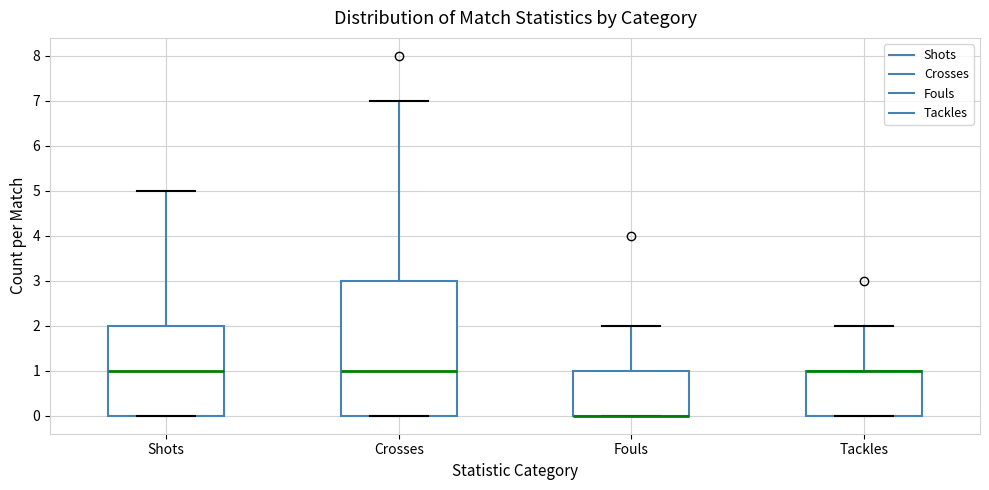

Reading left to right, read every box against the y-axis: the position of its median line, the range the box covers, and the ends of its whiskers. The values are not printed on the chart, so give them approximately, as read against the axis.

Shots: median 1, box 0 to 2, whiskers 0 to 5
Crosses: median 1, box 0 to 3, whiskers 0 to 7
Fouls: median 0 (drawn on the box's lower edge), box 0 to 1, whiskers 0 to 2
Tackles: median 1 (drawn on the box's upper edge), box 0 to 1, whiskers 0 to 2